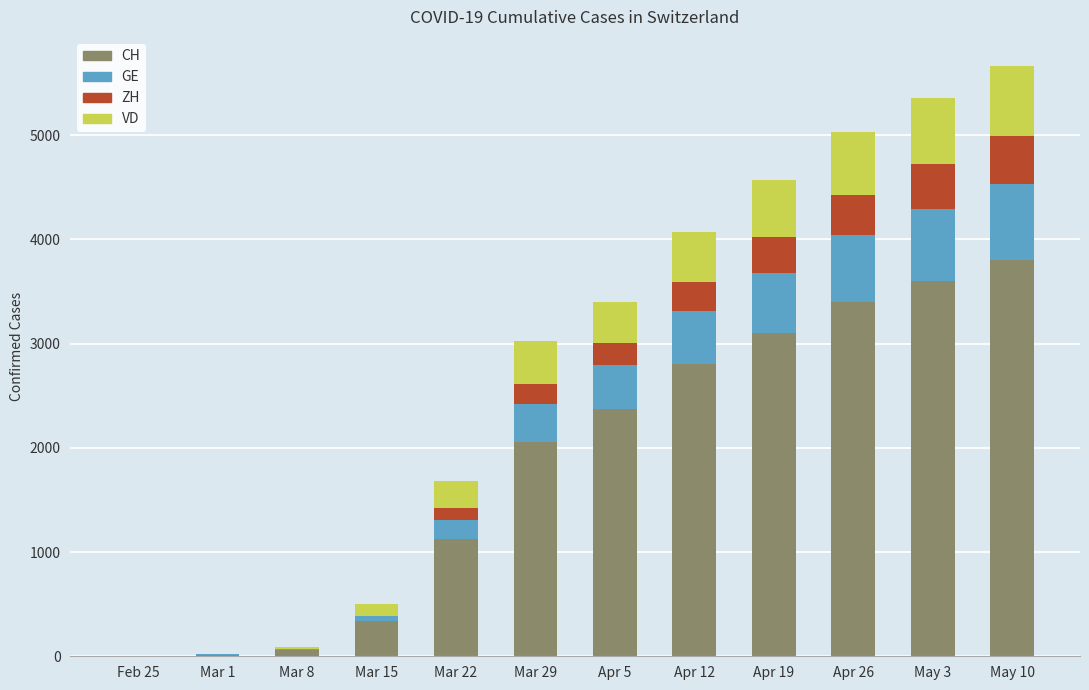

How many categories are shown in the chart?

12